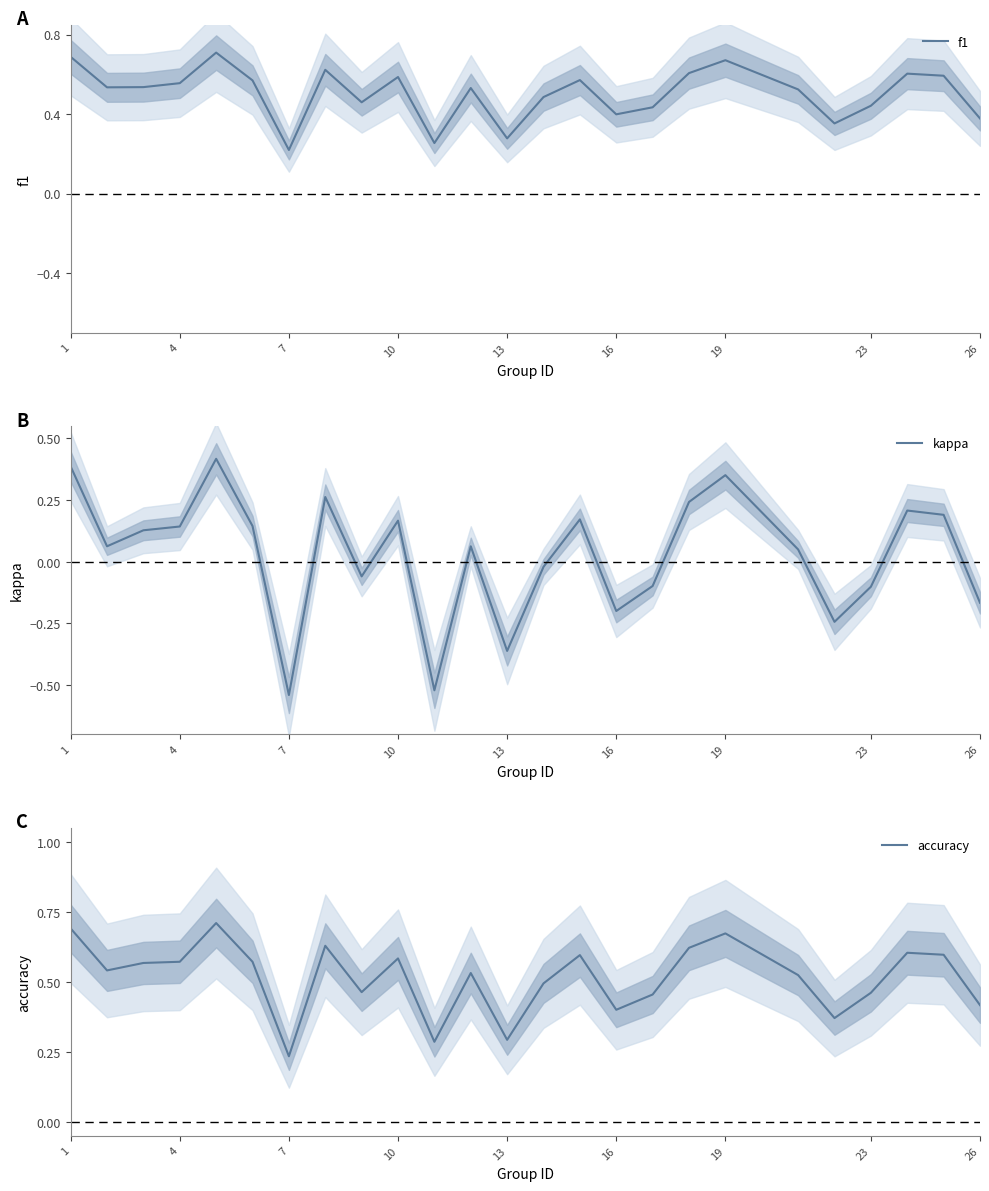

The value of f1 at 10 is 0.9. True or false?

False